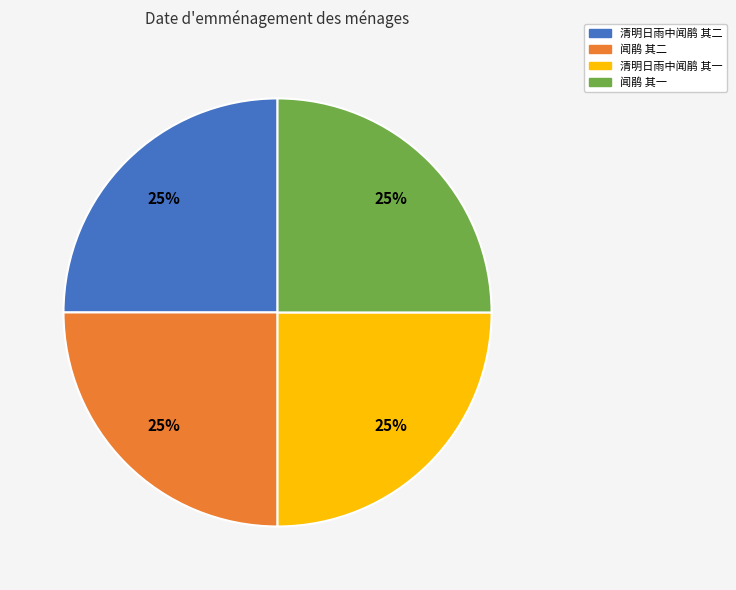

To the nearest percent, what portion does 闻鹃 其一 represent?

25%